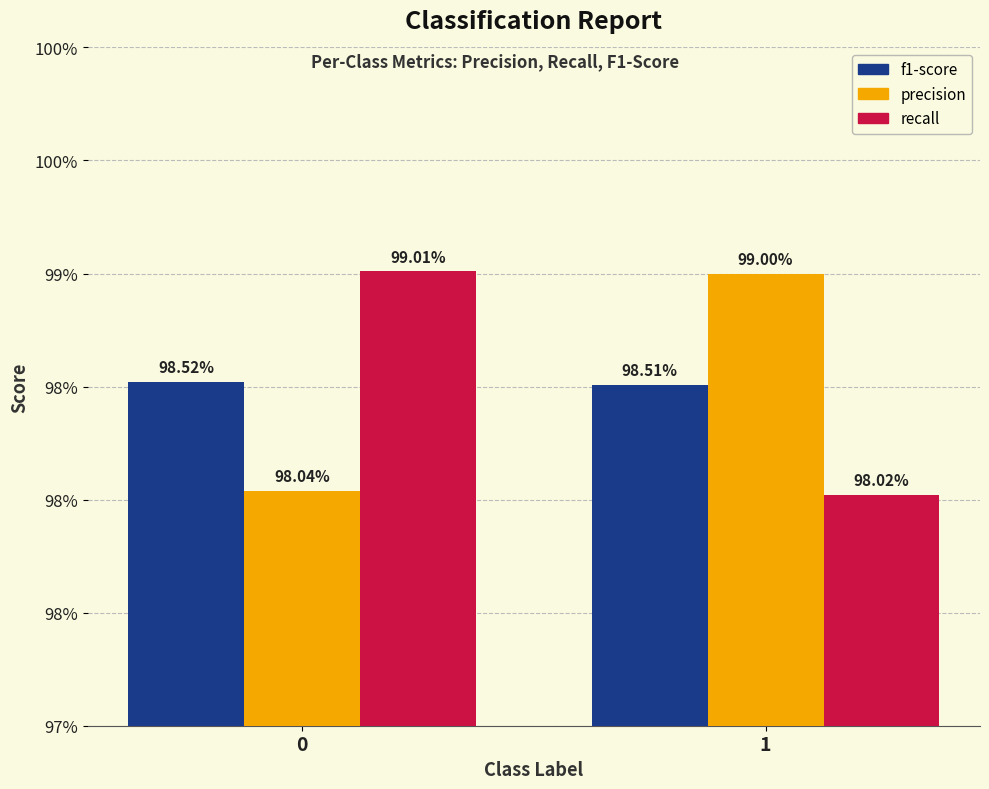

Does the chart contain stacked bars?

No